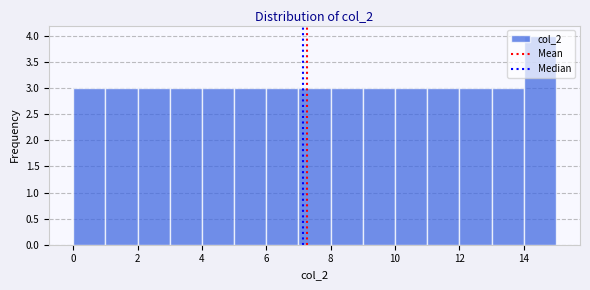

Reading left to right, transcribe this chart: for each bar, give the range it covers on the x-axis and its height. The values are not printed on the chart, so give them approximately, as read against the axis.

0 to 1: 3
1 to 2: 3
2 to 3: 3
3 to 4: 3
4 to 5: 3
5 to 6: 3
6 to 7: 3
7 to 8: 3
8 to 9: 3
9 to 10: 3
10 to 11: 3
11 to 12: 3
12 to 13: 3
13 to 14: 3
14 to 15: 4